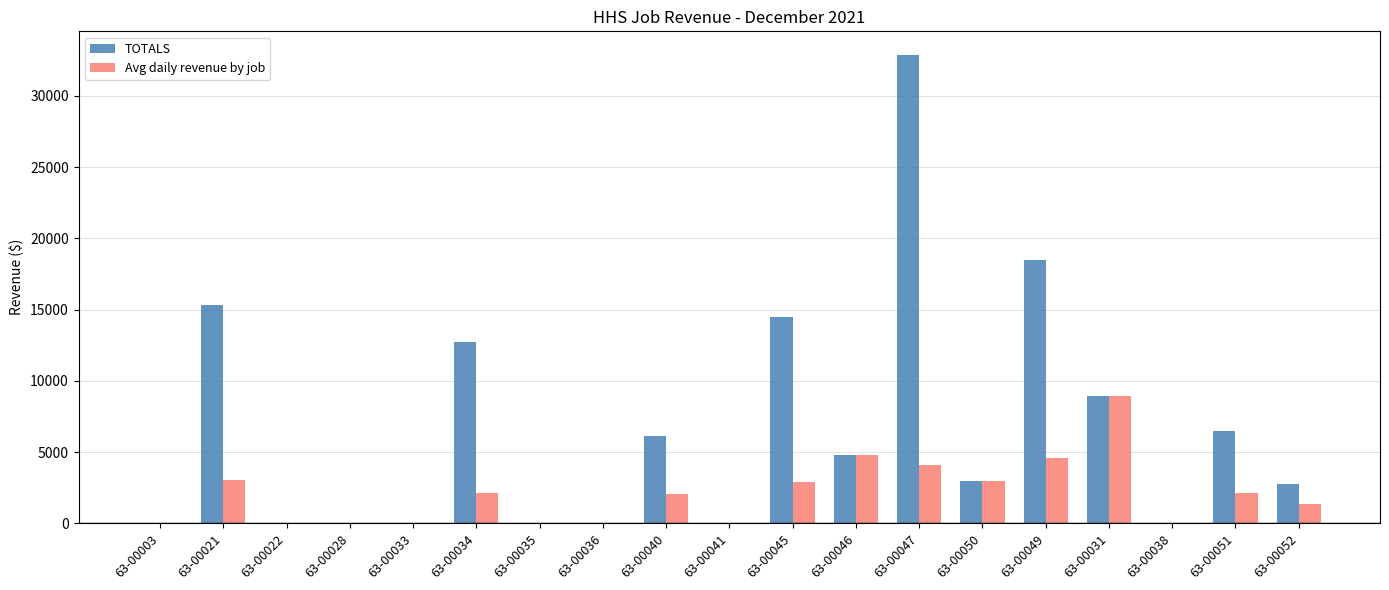

How many data points does each series have?

19